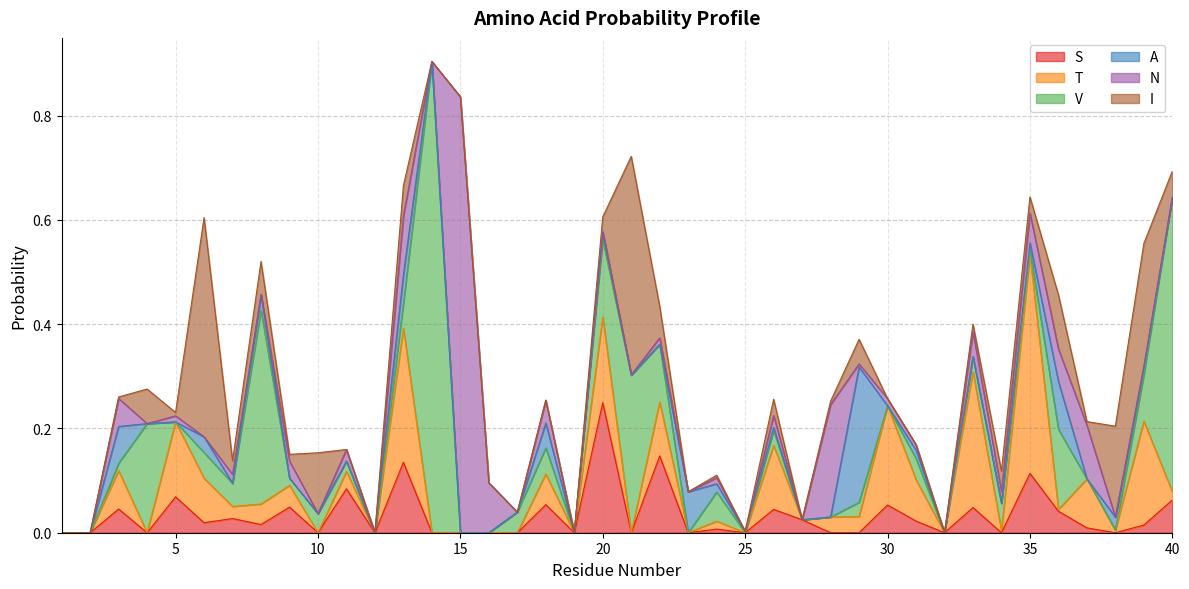

List the series in order of their peak value, highest first.

V, N, I, T, A, S